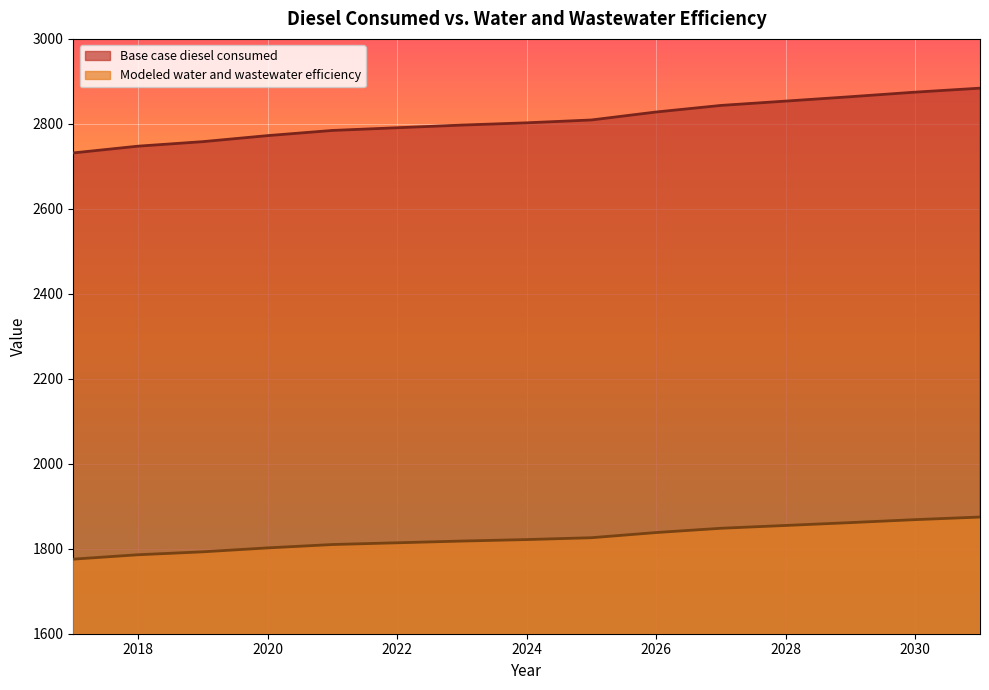

What is the average value of the Base case diesel consumed series?

2809.4